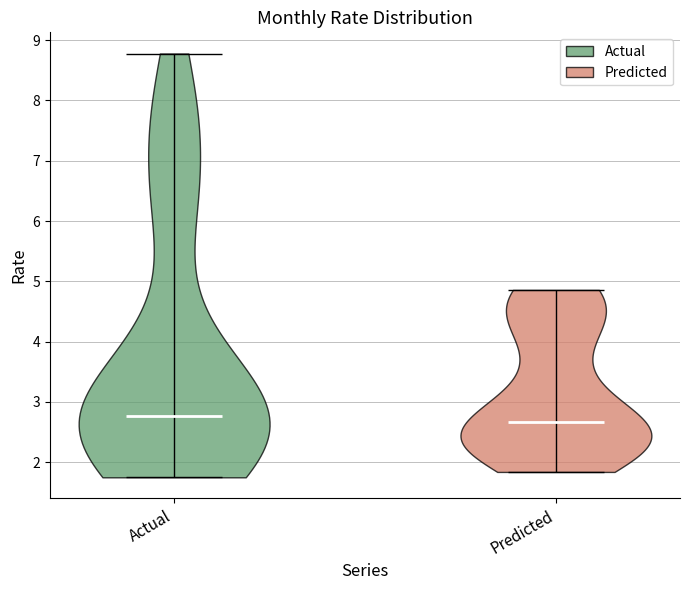

Reading left to right, read every violin against the y-axis: where its median line is, and the lowest and highest points it reaches. The values are not printed on the chart, so give them approximately, as read against the axis.

Actual: median line 2.8, lowest point 1.7, highest point 8.8
Predicted: median line 2.7, lowest point 1.8, highest point 4.9